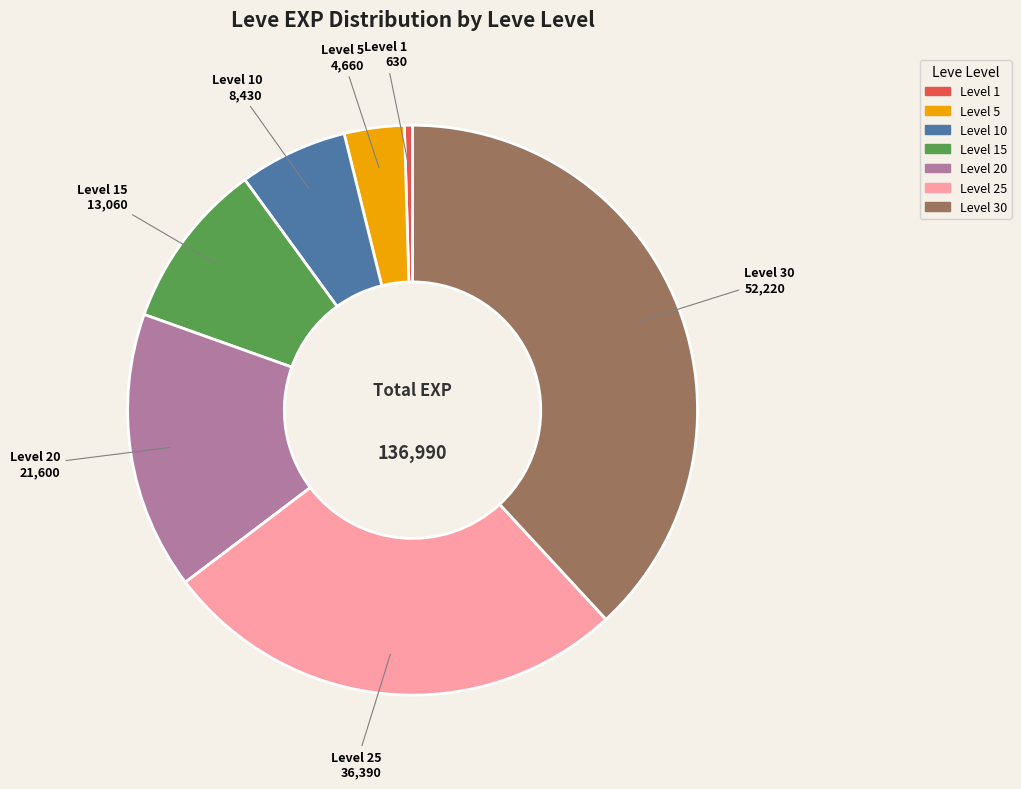

Does any single category account for the majority?

No